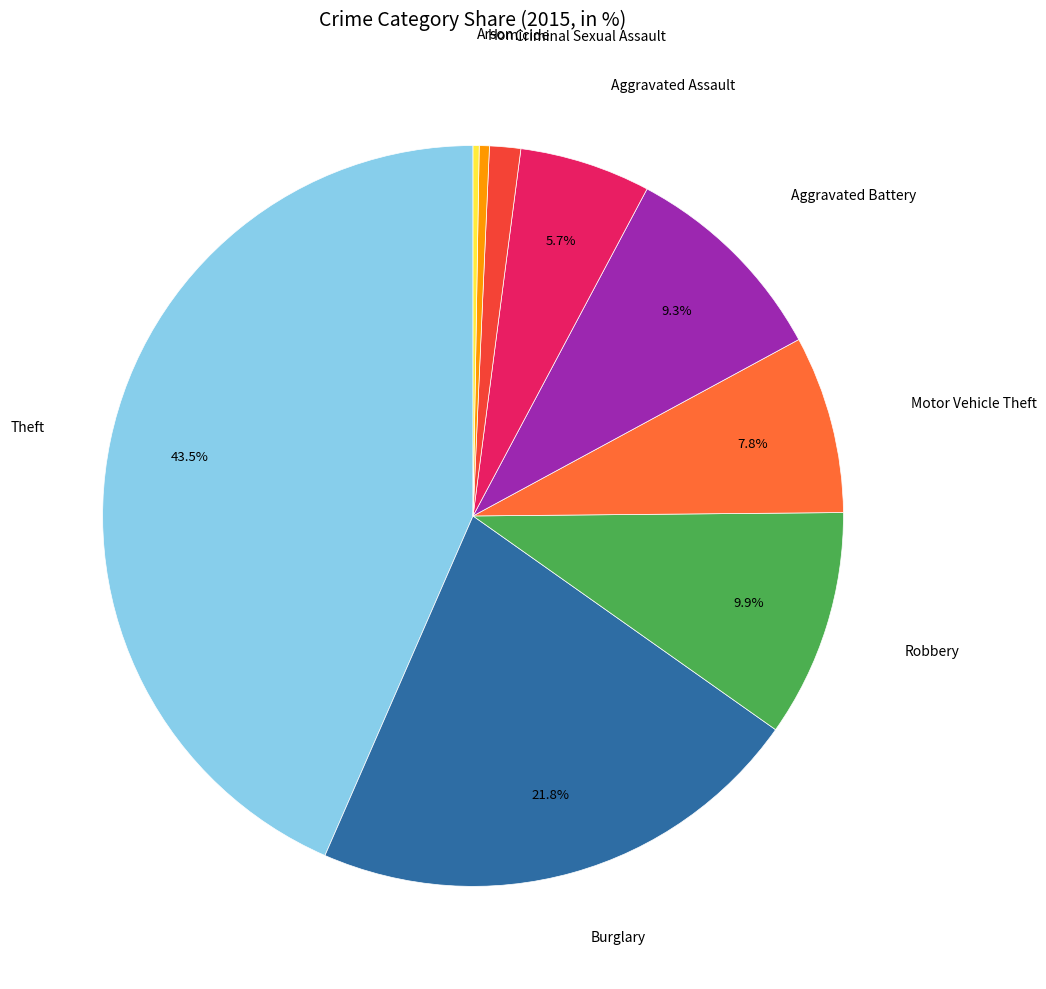

Is there any slice that represents more than half of the pie?

No